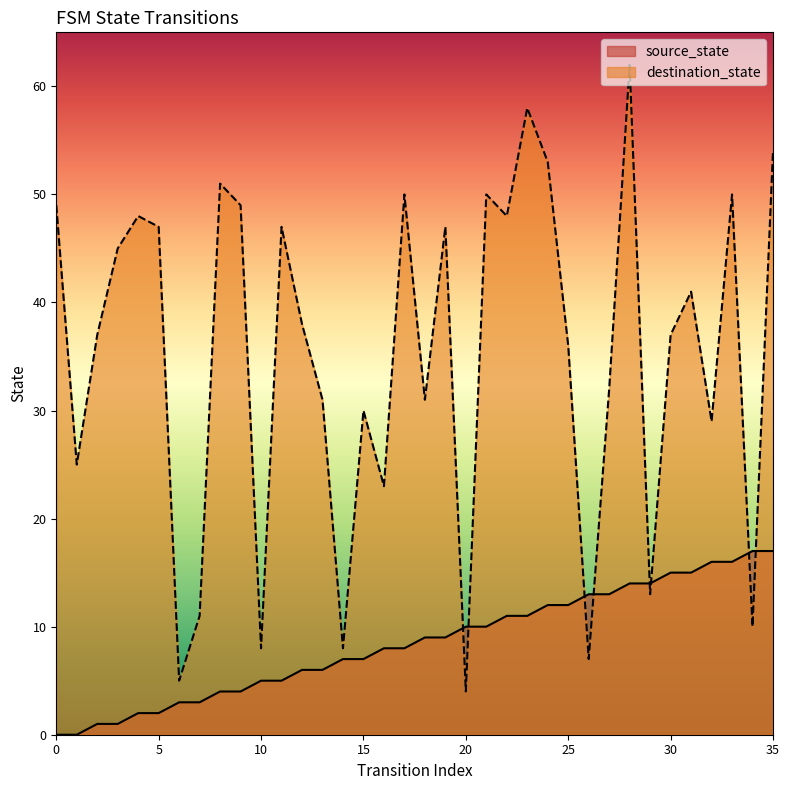

How many lines are shown in the chart?

2